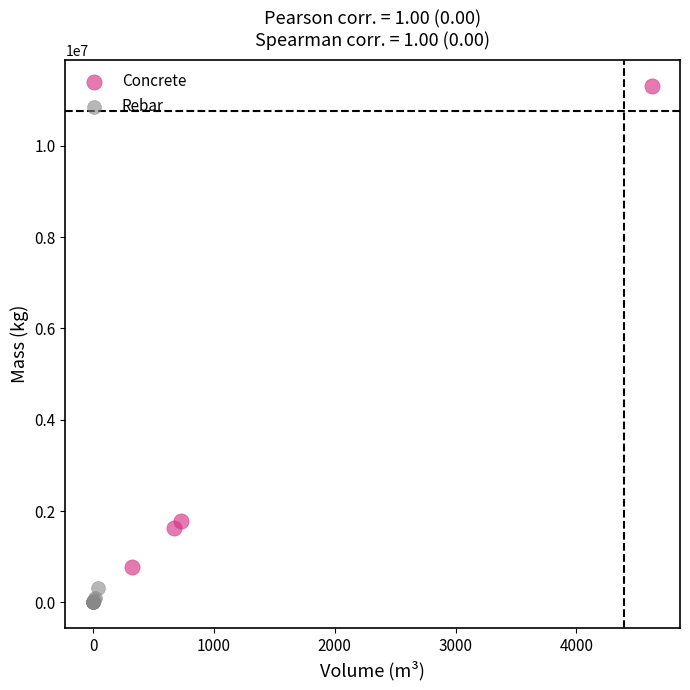

Which series contains the lowest Y value?

Rebar